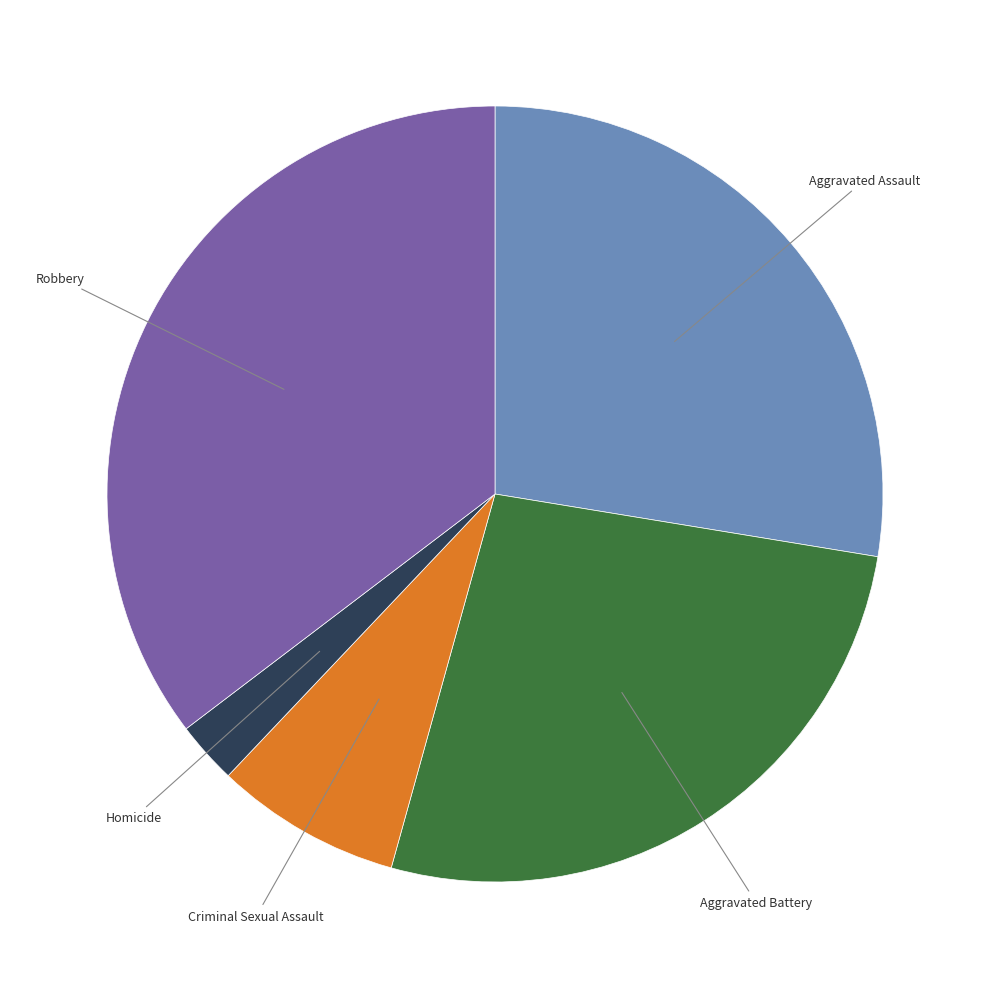

Do Criminal Sexual Assault and Aggravated Assault together represent more than half of the pie?

No